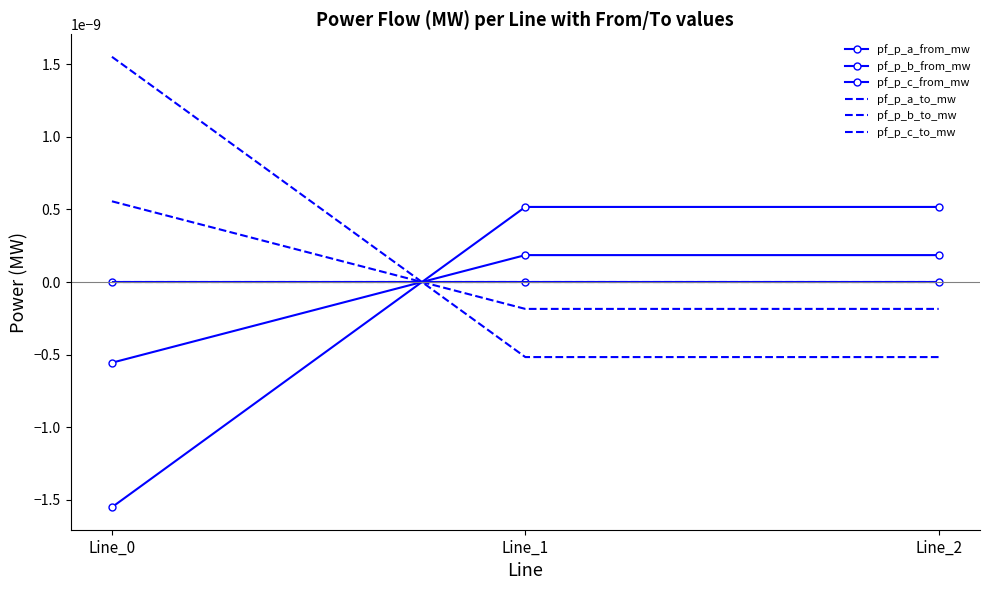

How many series are shown in this chart?

6